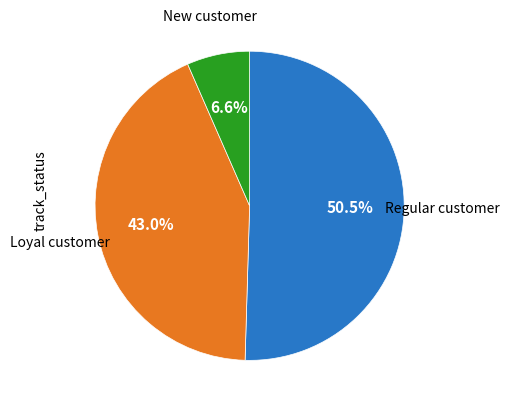

Does any single category account for the majority?

Yes